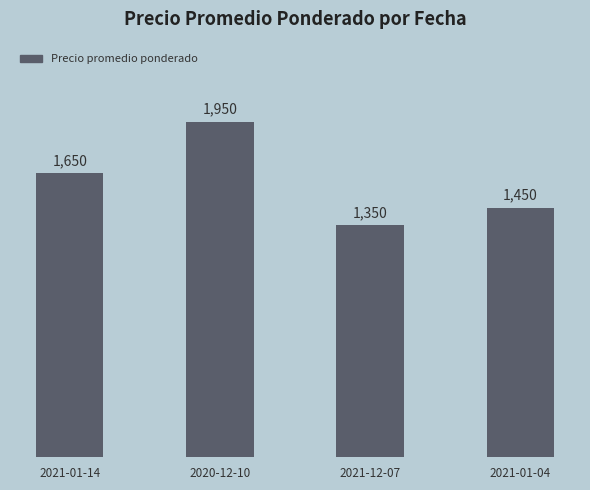

The chart shows a value of 1450 at 2021-01-04. True or false?

True